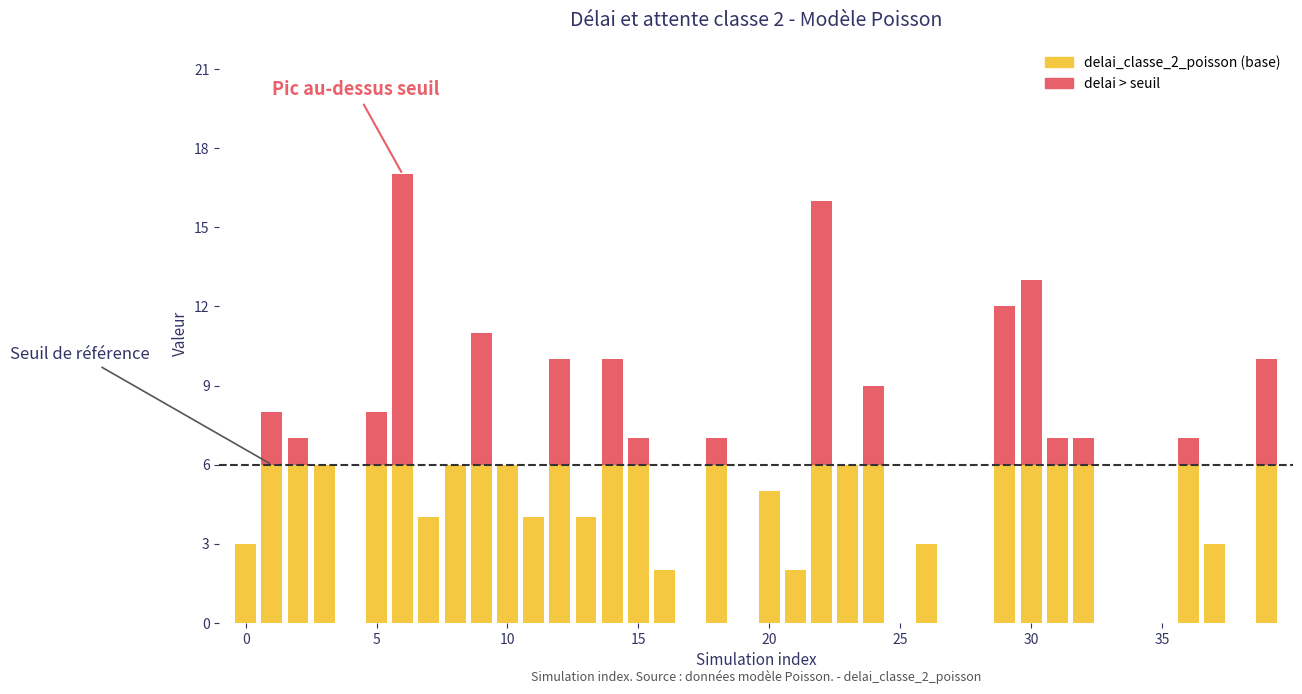

Is it true that delai_classe_2_poisson (au-dessus seuil) equals -7 at 38?

False